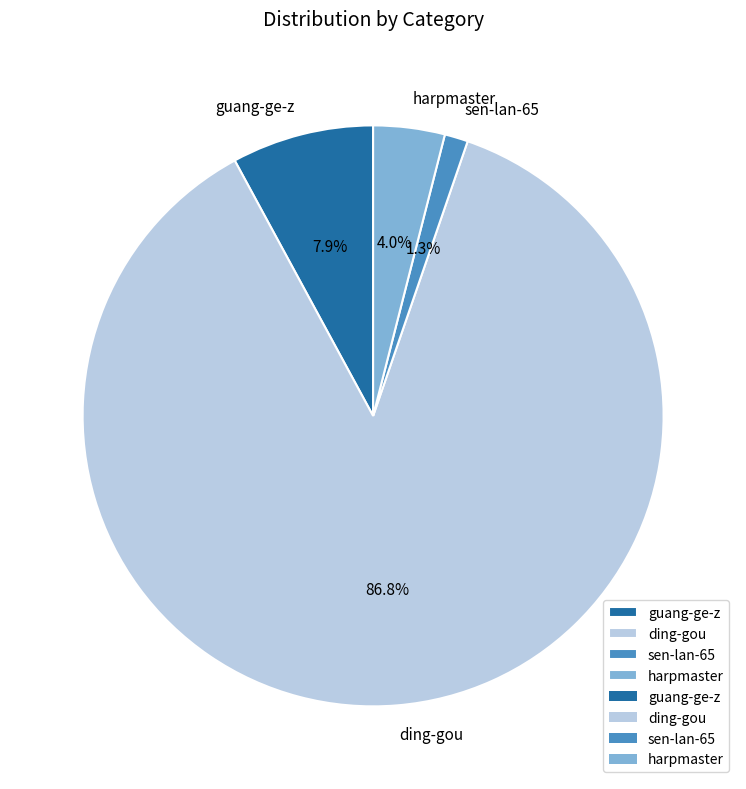

Which slice represents more than half of the pie?

ding-gou